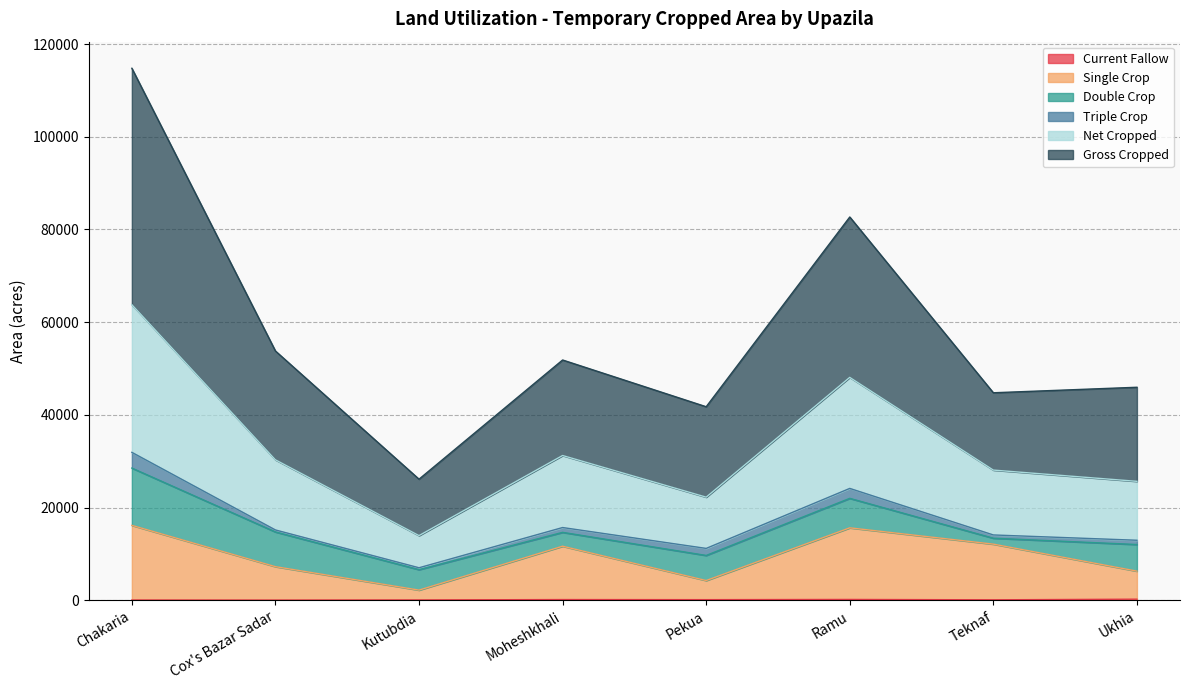

What is the label of the 6th point from the left?

Ramu